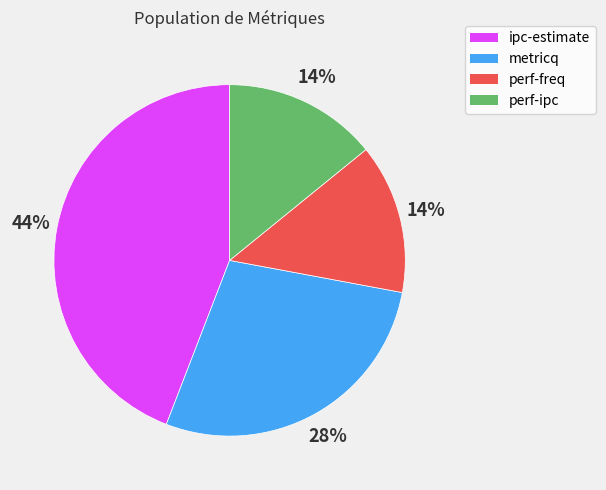

To the nearest percent, what is the combined percentage of ipc-estimate and perf-freq?

58%